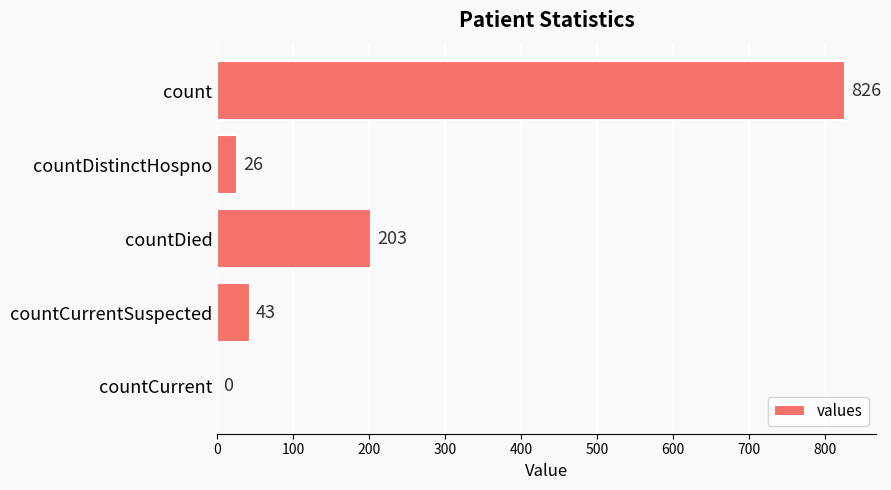

True or false: the data shows 43 at countCurrentSuspected.

True